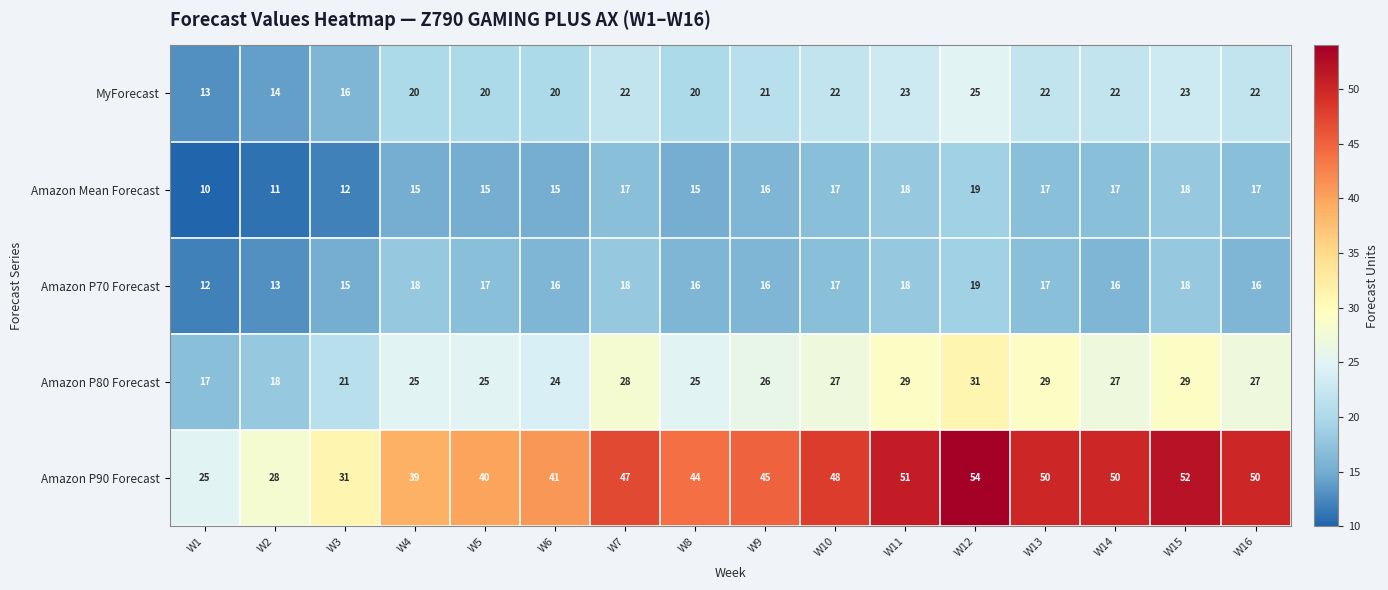

Which series has the largest range (max minus min)?

Amazon P90 Forecast